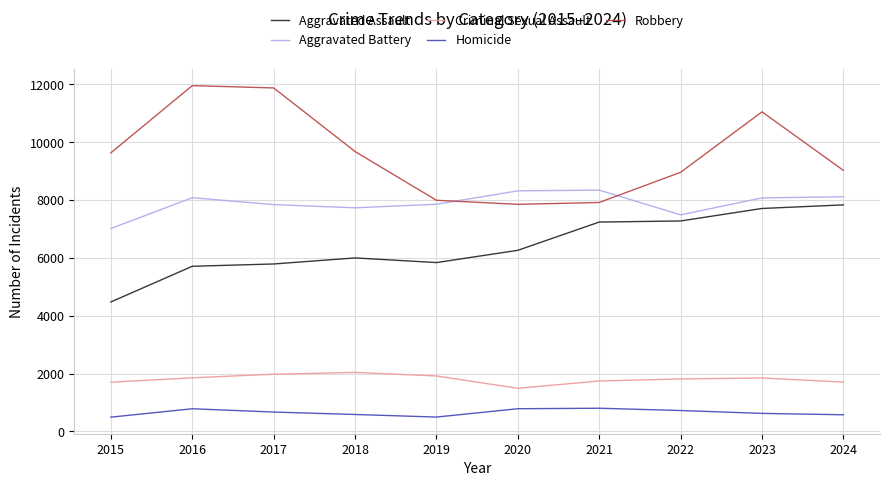

What is the lowest value of the Robbery series?

7855